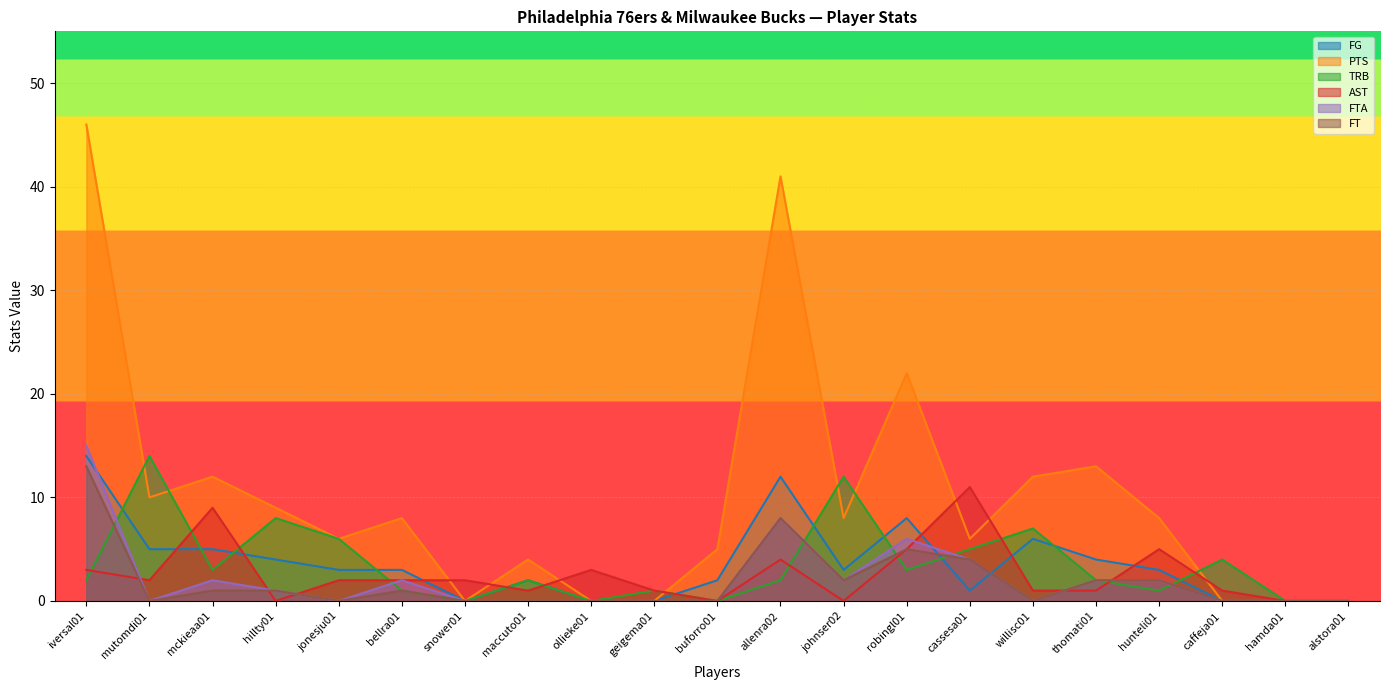

What is the greatest value displayed?

46